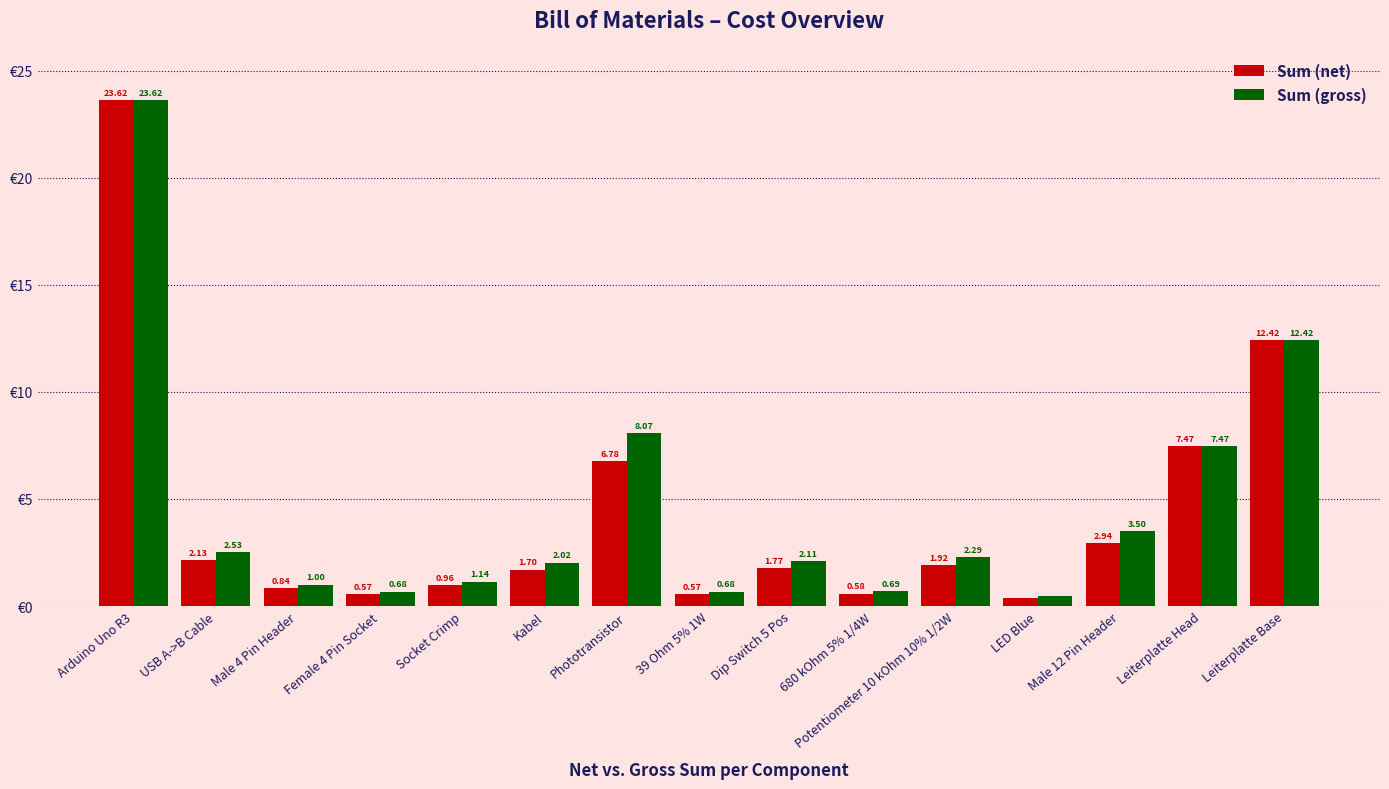

Which series has the largest total across all categories?

Sum (gross)